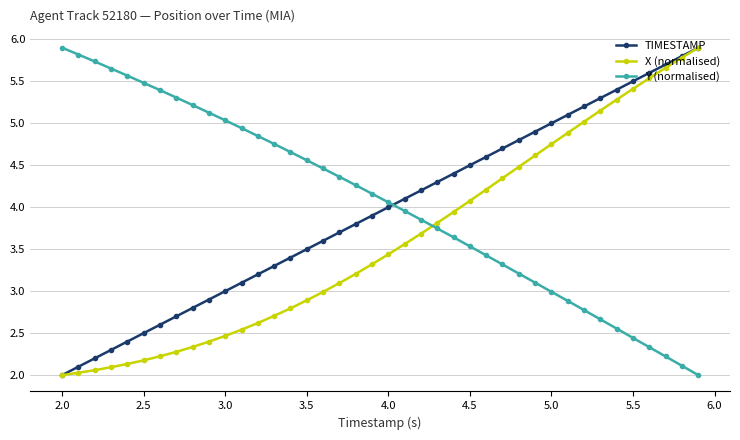

What is the lowest value of the TIMESTAMP series?

2.0